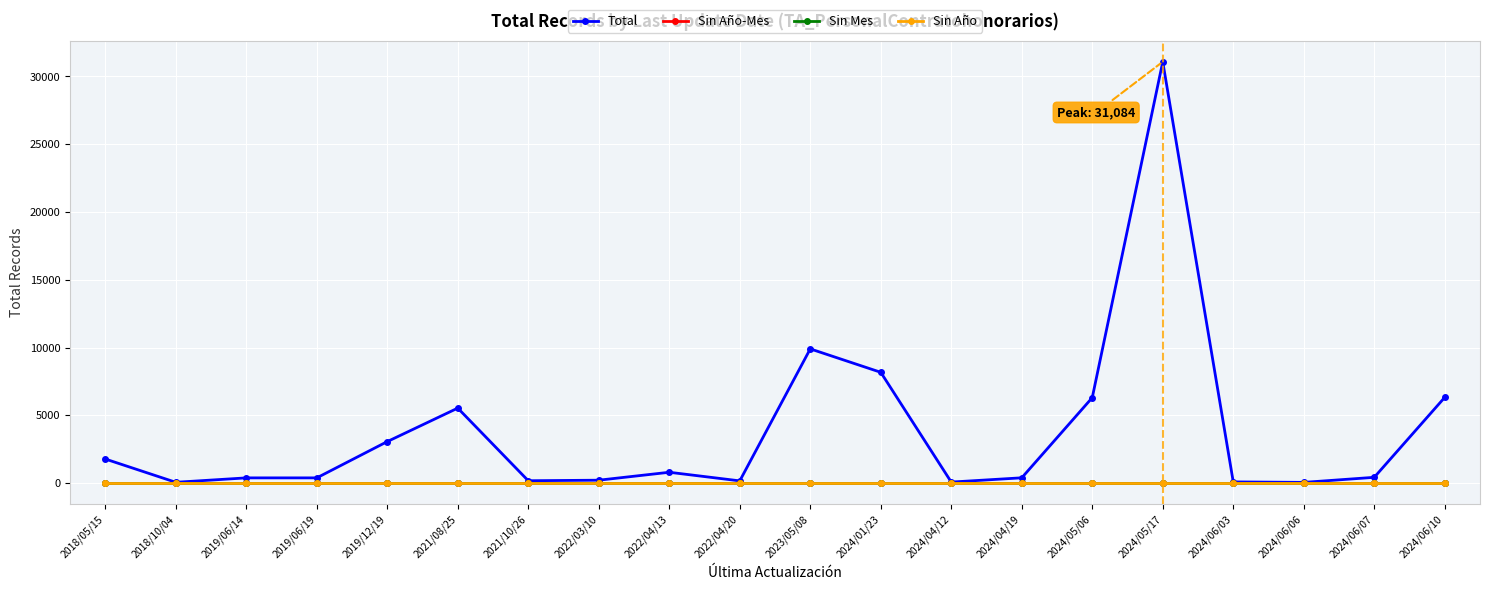

What is the greatest value displayed?

31084